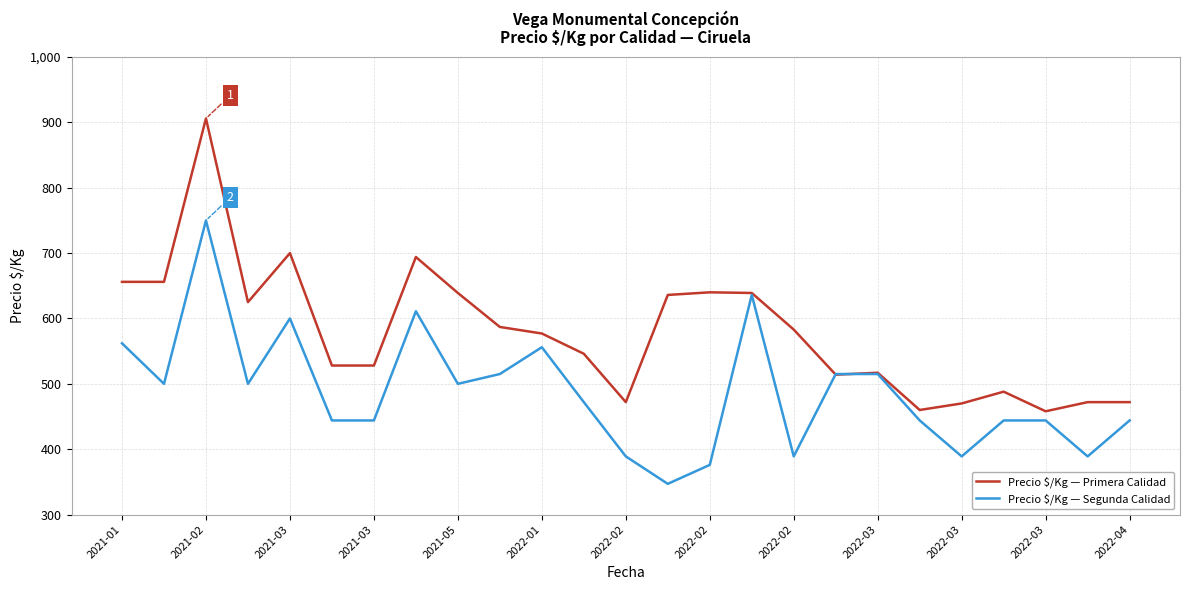

What is the maximum value shown in the chart?

906